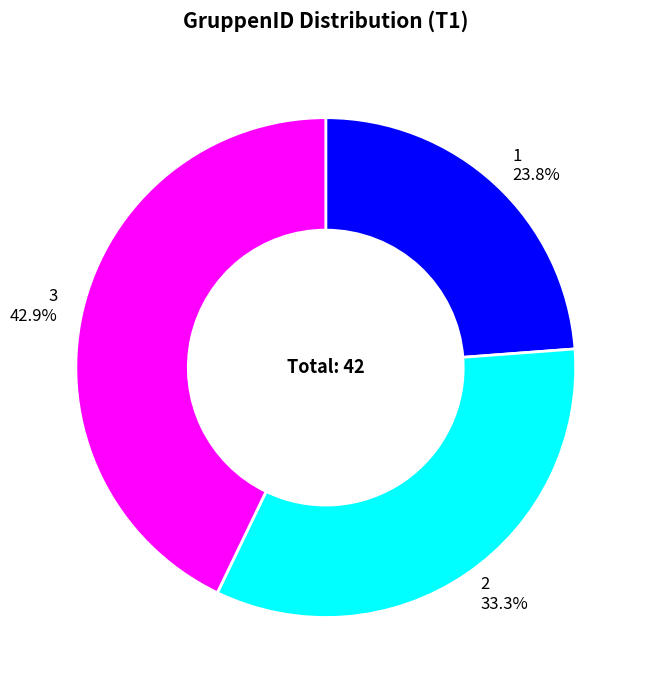

The 2 slice represents 33% of the pie. True or false?

True